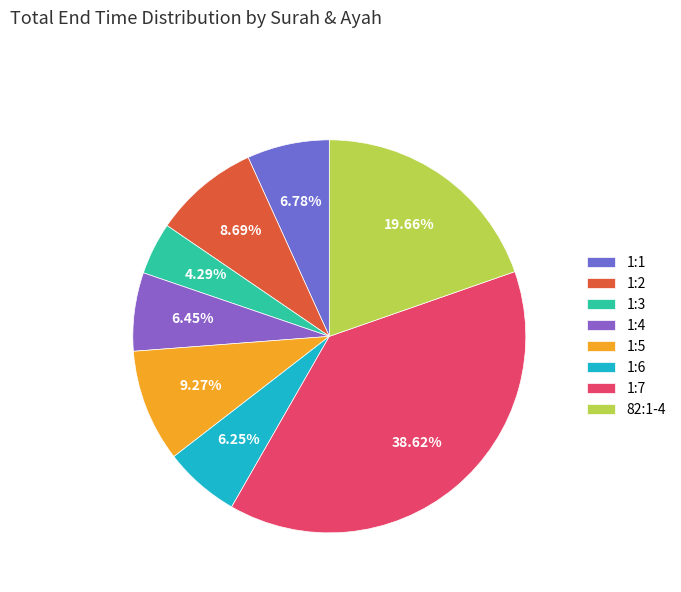

How many segments does this pie chart have?

8